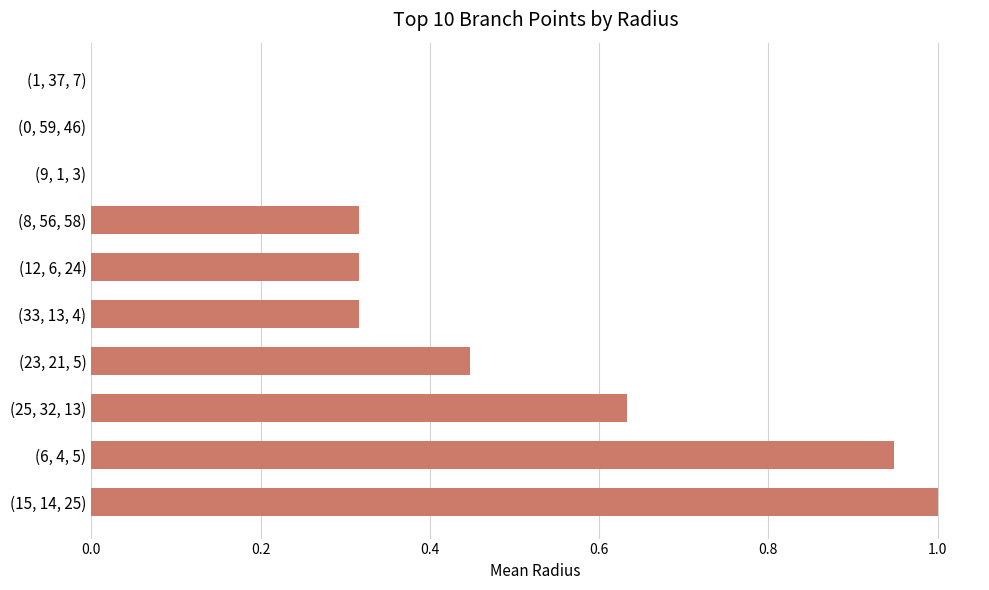

What is the sum of the values at (6, 4, 5) and (15, 14, 25)?

1.9